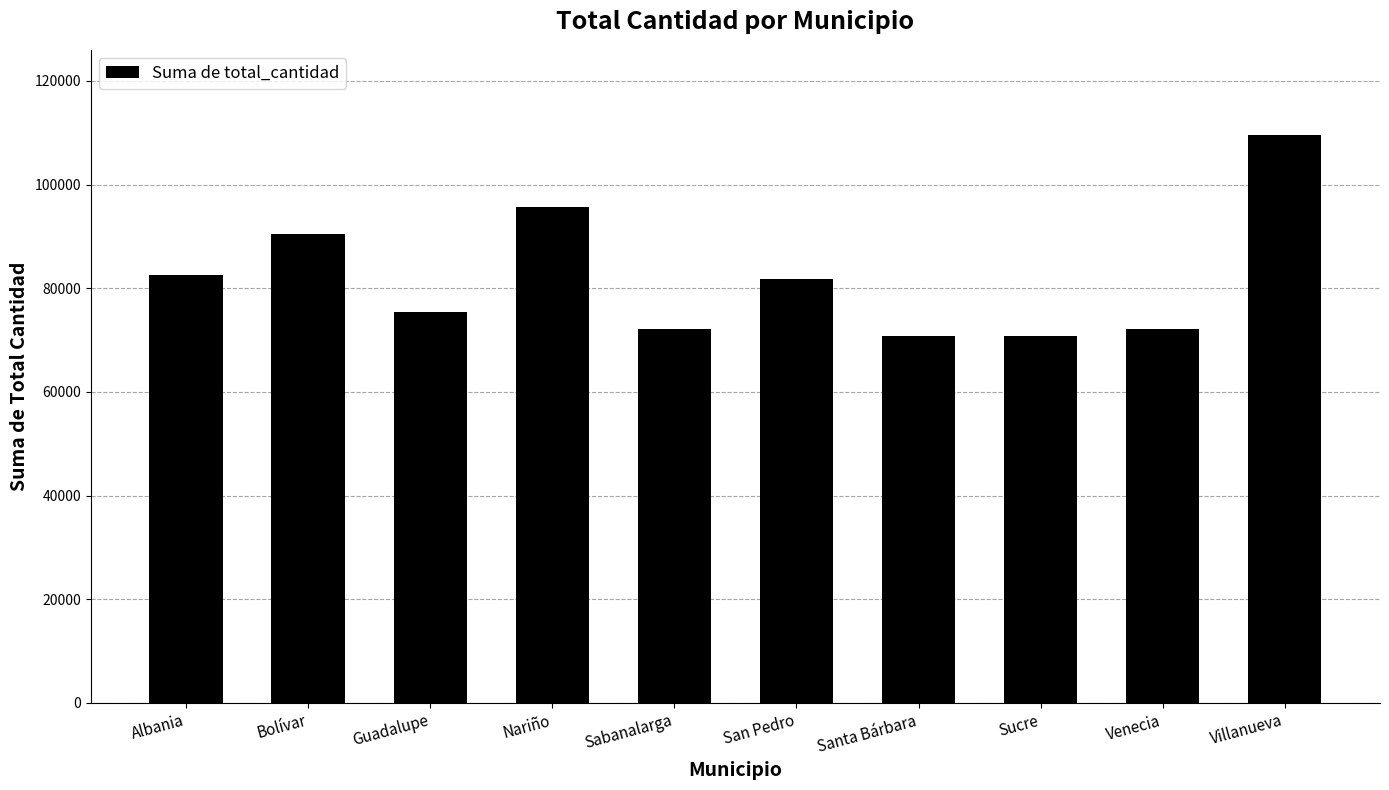

What is the change in value from Bolívar to Santa Bárbara?

-19719